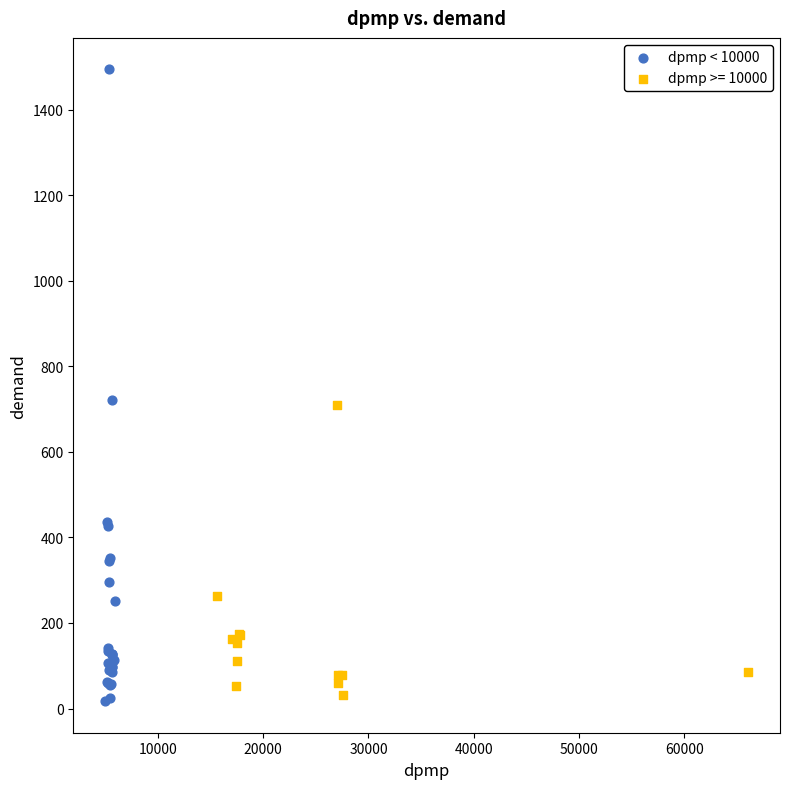

Which series has the largest Y range (max minus min)?

dpmp < 10000